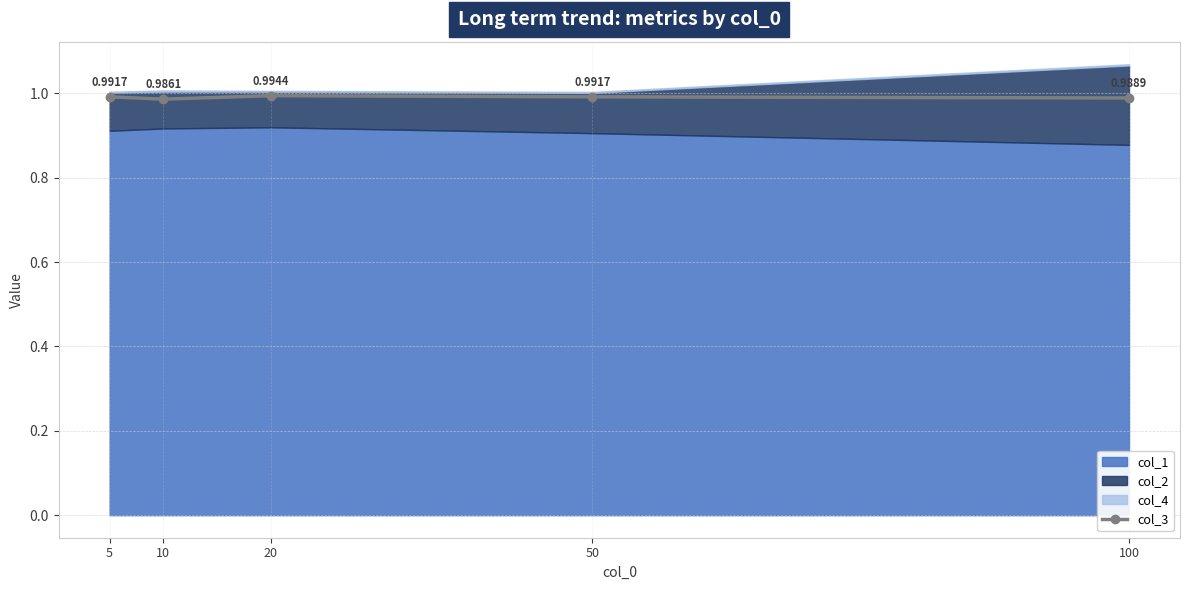

In col_3, how many points are lower than both neighbors (excluding endpoints)?

1